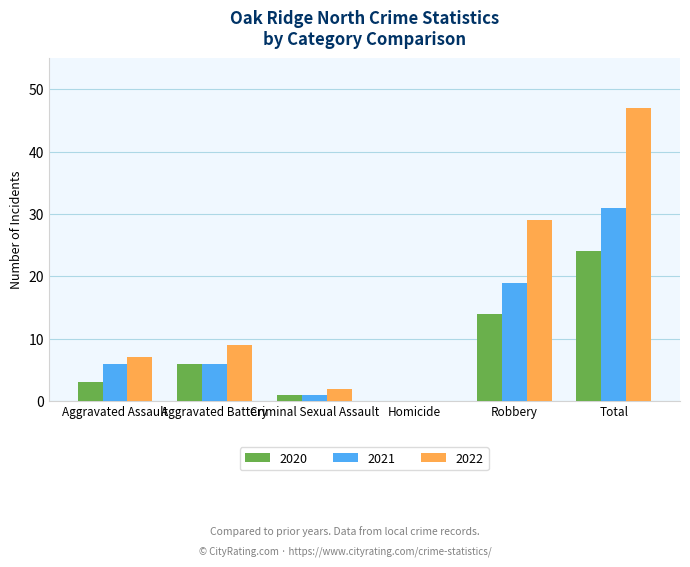

At which label does 2021 reach its peak?

Total